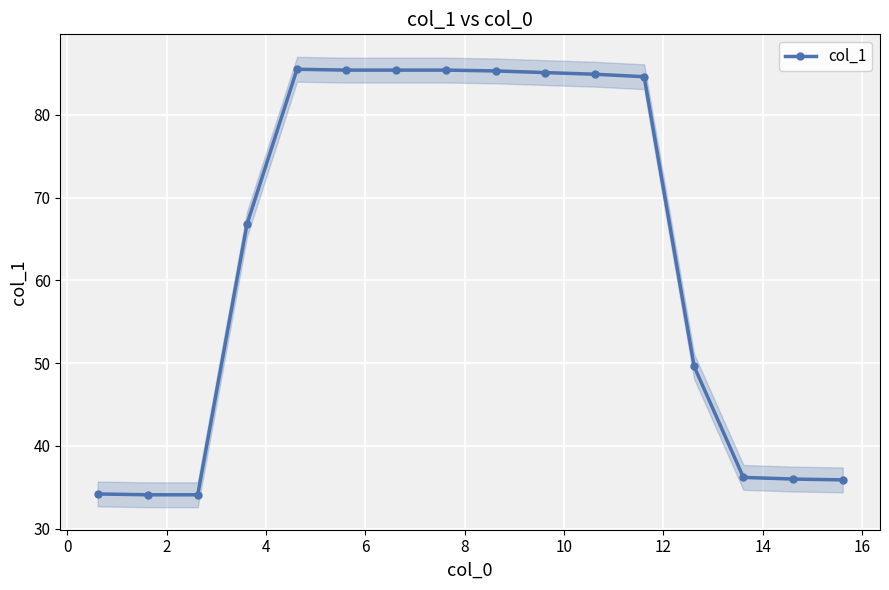

True or false: the data has more than 0 interior local peaks.

True